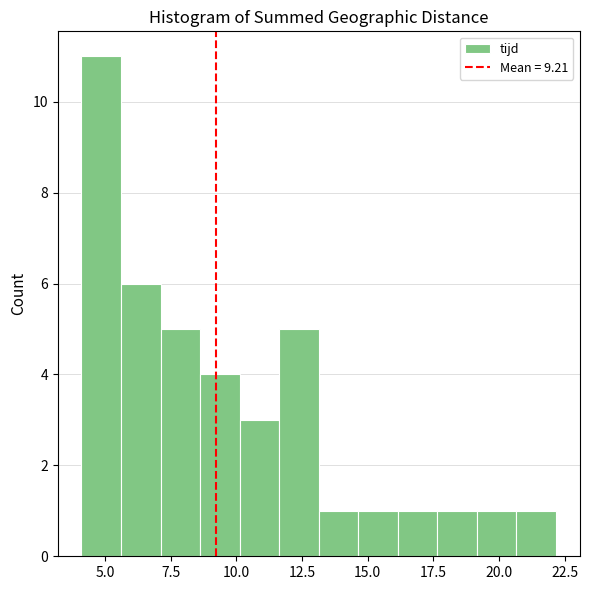

Read against the x-axis, roughly where is the centre of the tallest bar?

5.0